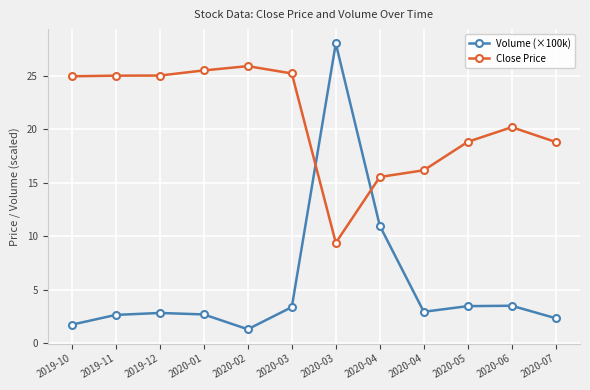

Which series has the largest range (max minus min)?

Volume (×100k)